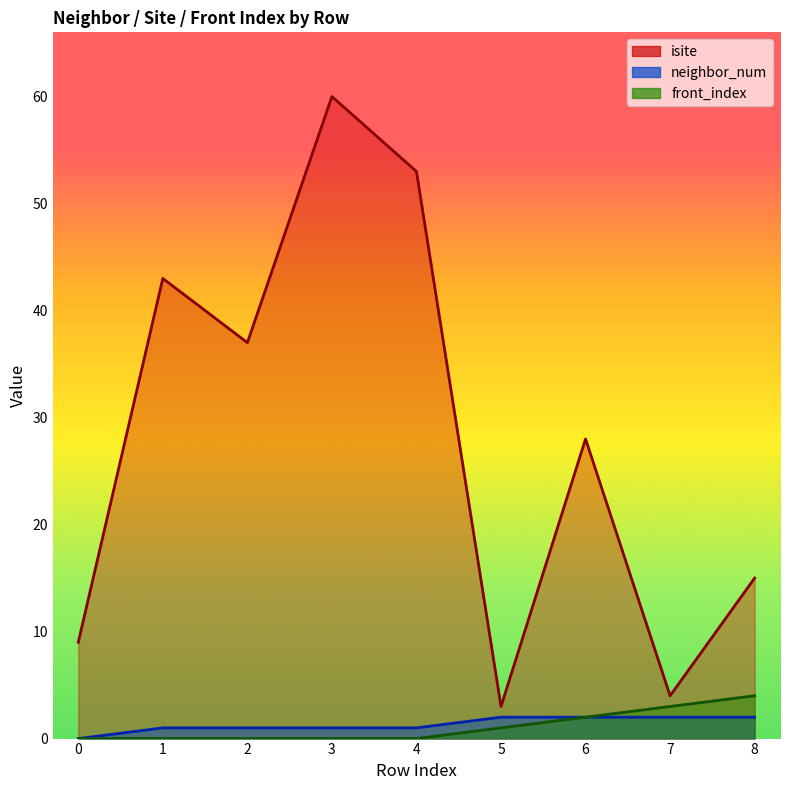

What is the maximum value for neighbor_num?

2